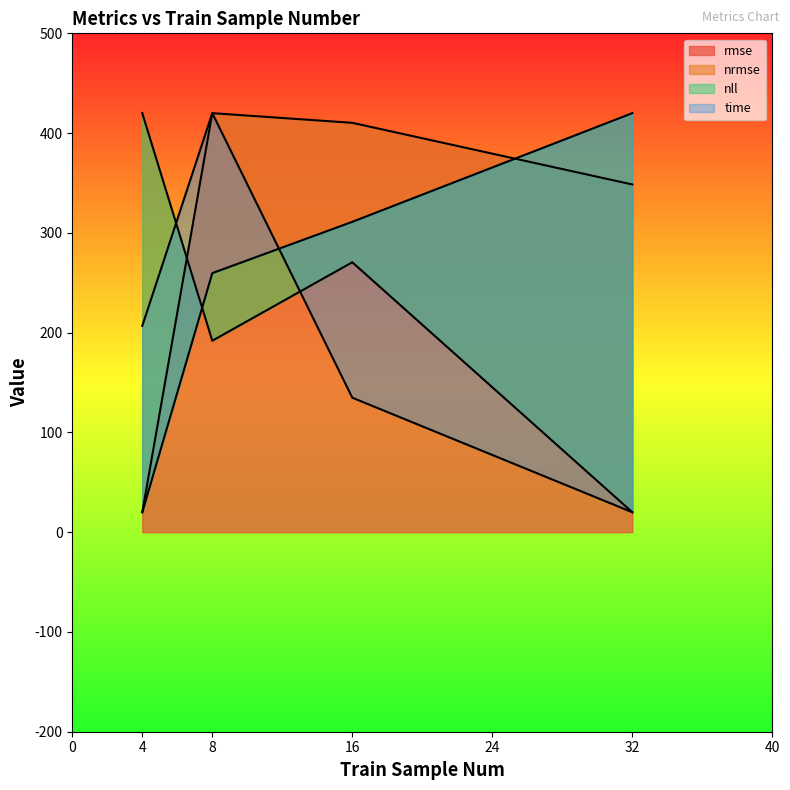

At 4, list the series in order from largest to smallest.

nrmse, time, rmse, nll